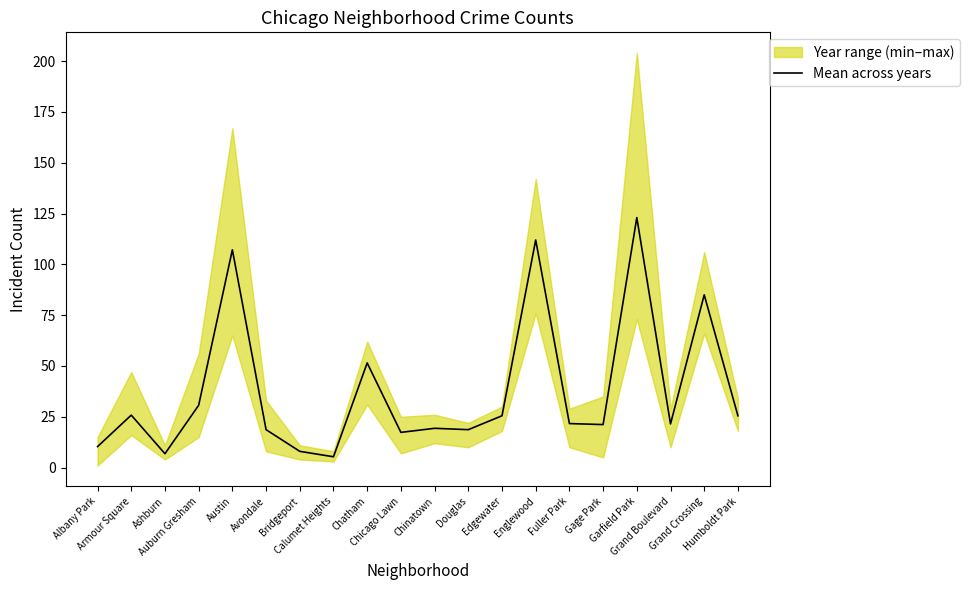

Which category has the highest value across all series?

Garfield Park